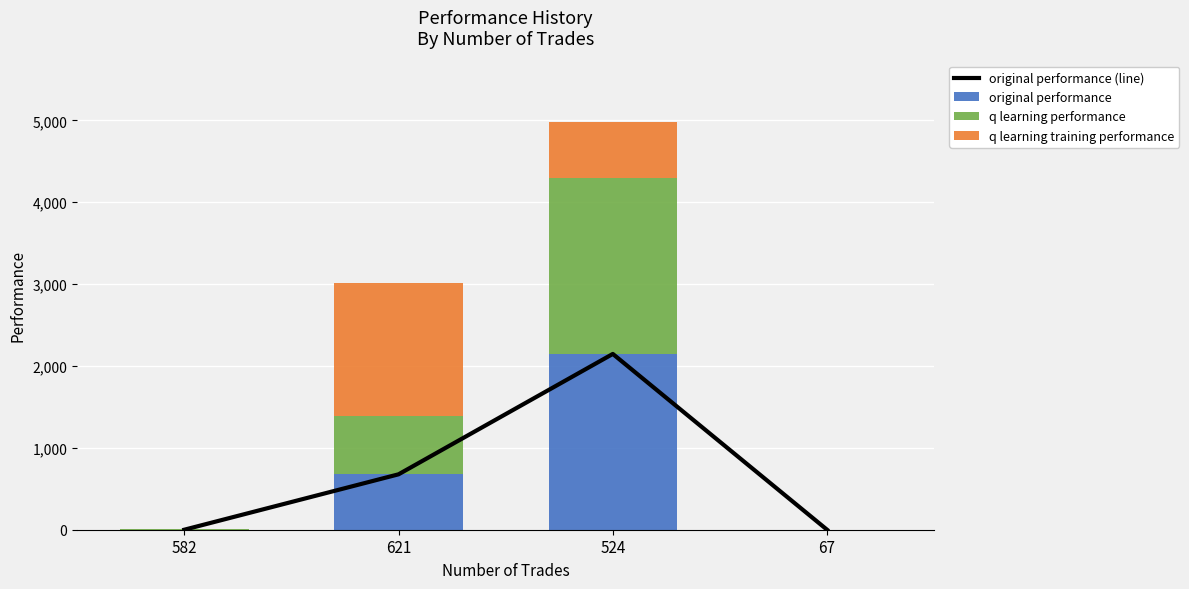

Which label corresponds to the largest value in the chart?

524